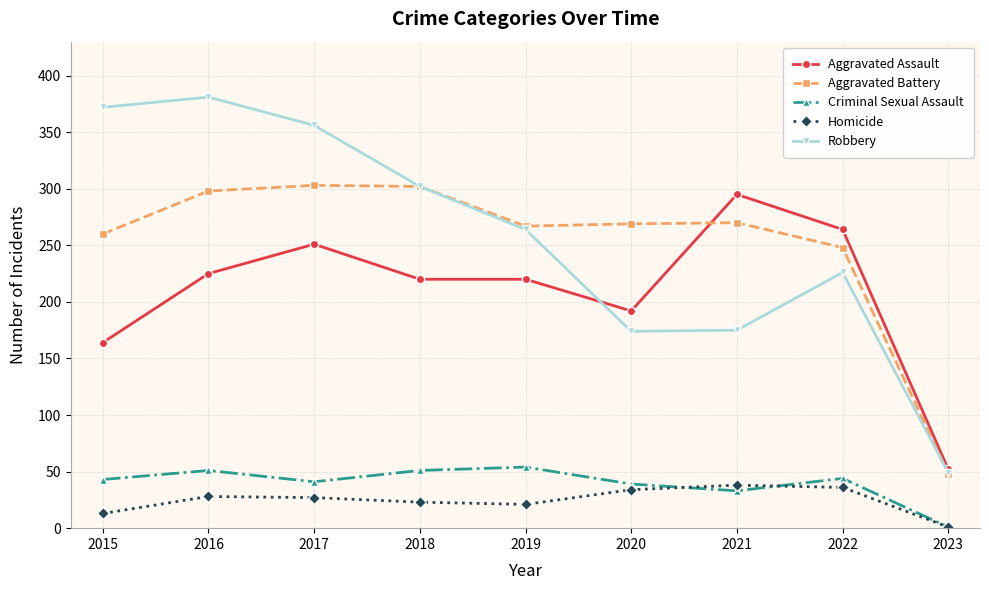

True or false: Criminal Sexual Assault and Aggravated Battery intersect in this chart.

False